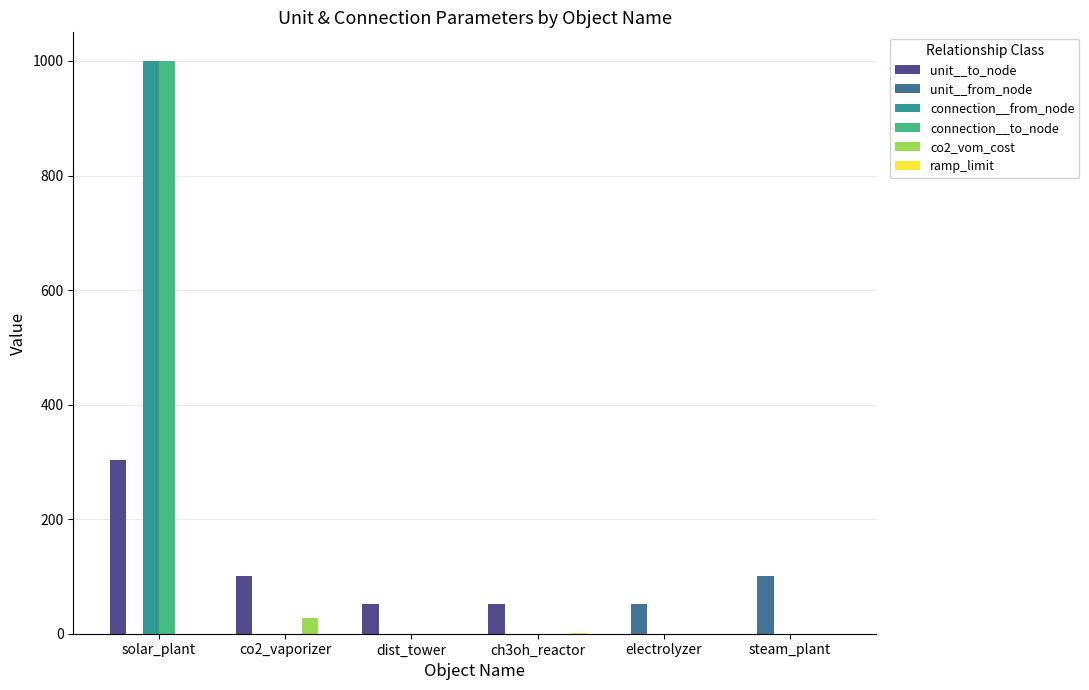

What is the sum of the co2_vom_cost values at co2_vaporizer and dist_tower?

26.8